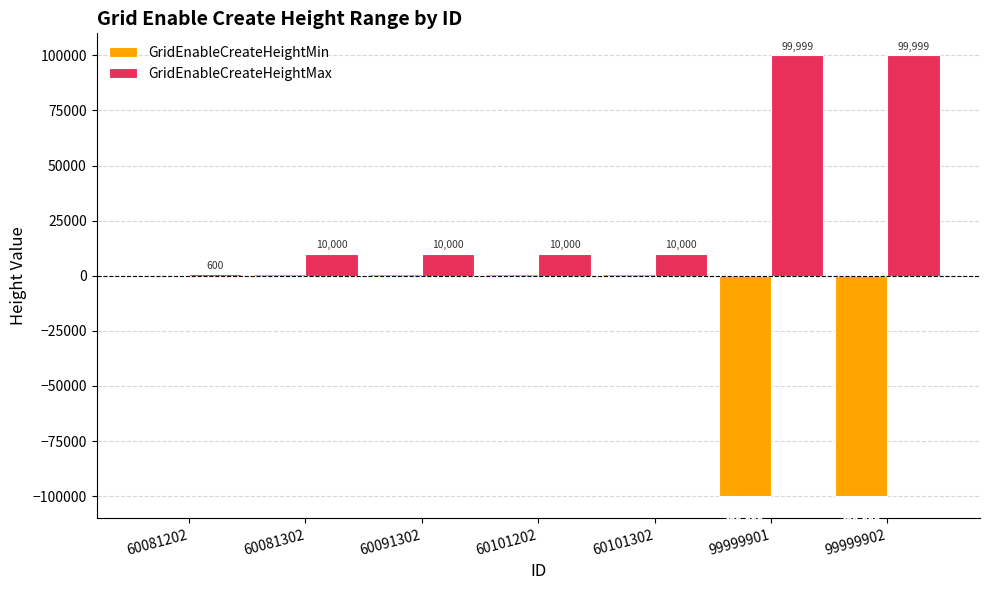

Count the number of categories in the chart.

7